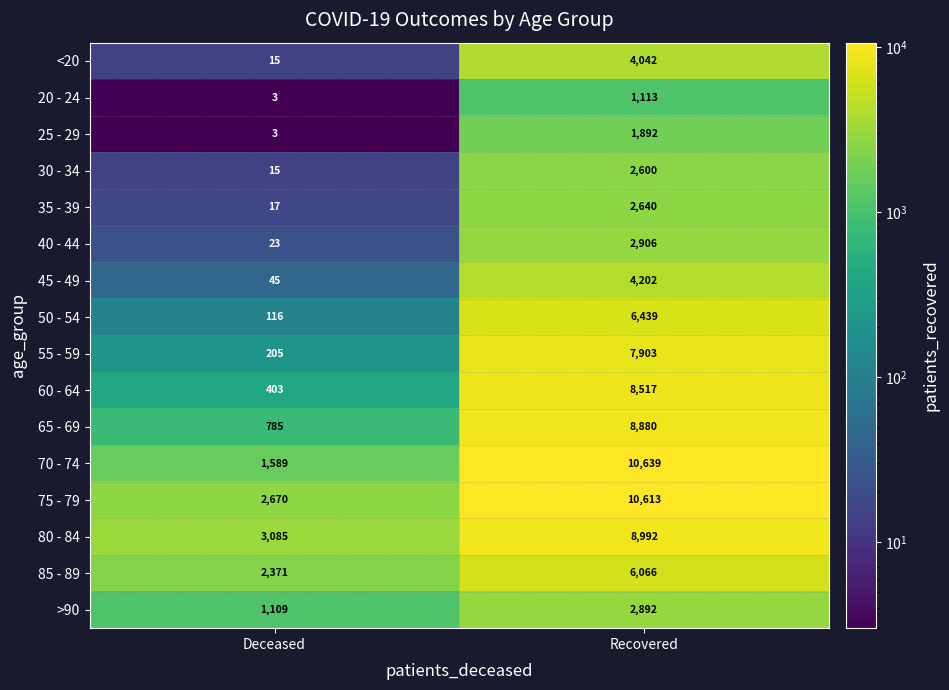

What is the difference between the maximum and minimum values in the >90 series?

1783